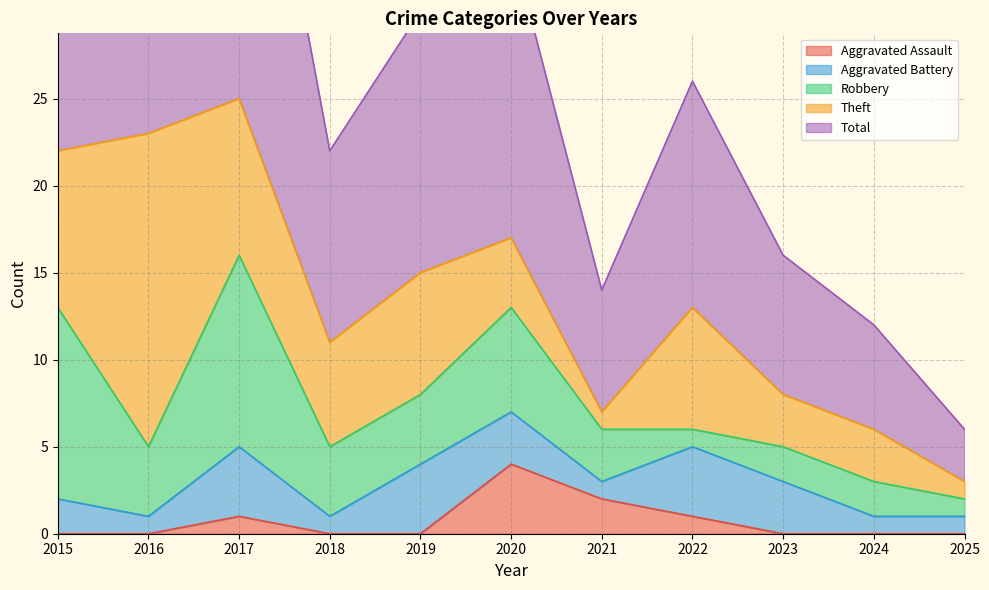

Which series has the largest total across all categories?

Total